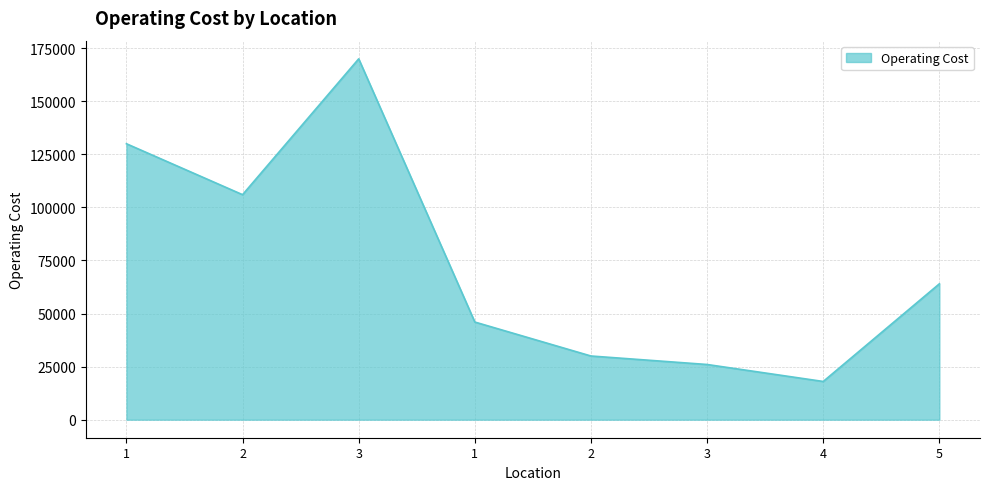

What is the smallest value displayed?

18000